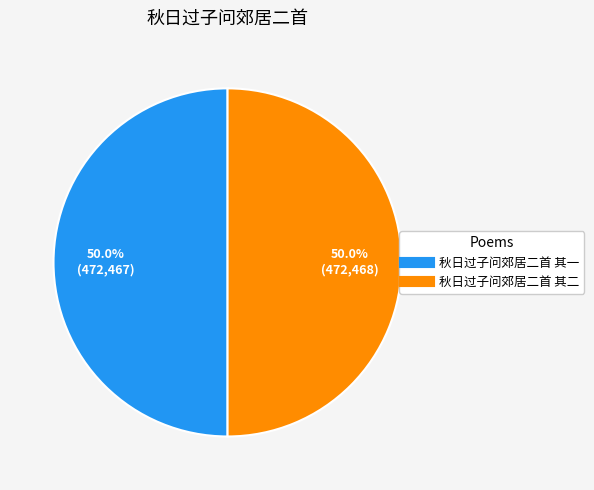

Approximately how many times larger is the value at 秋日过子问郊居二首 其二 compared to 秋日过子问郊居二首 其一?

1.0